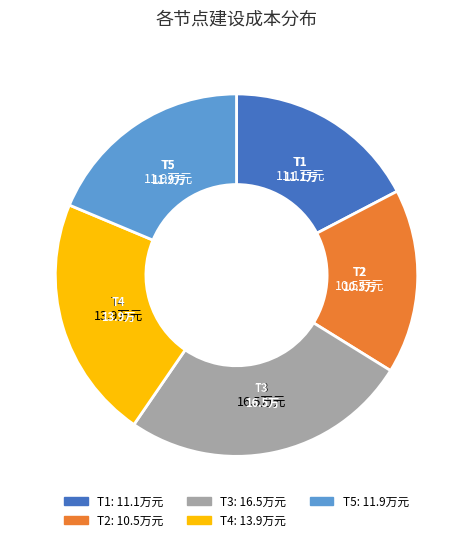

Do T3 and T1 together represent more than half of the pie?

No